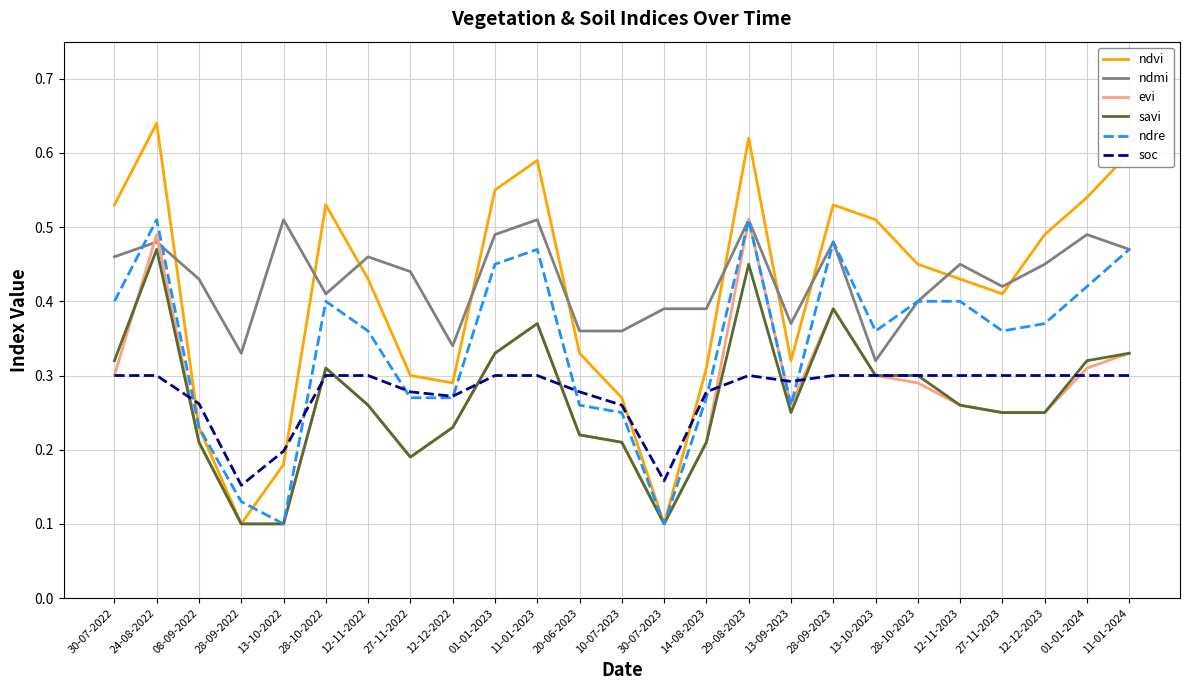

Is this an area chart (filled region under the line)?

No